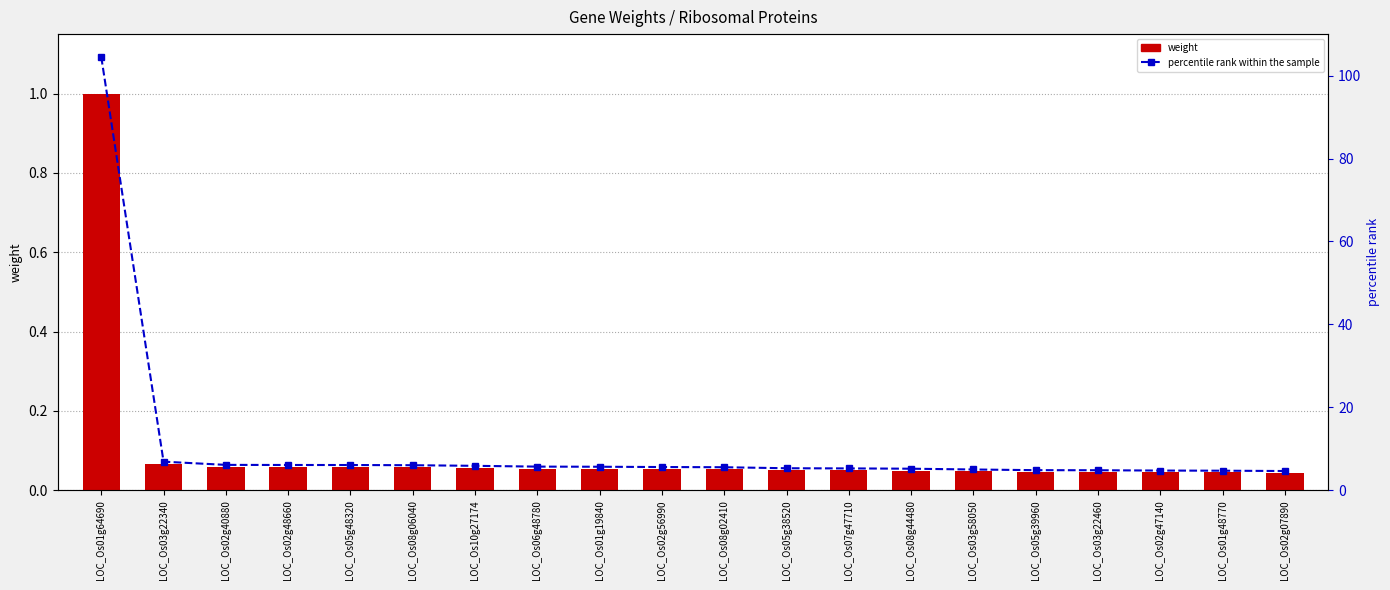

At which category is the sum across all series the highest?

LOC_Os01g64690